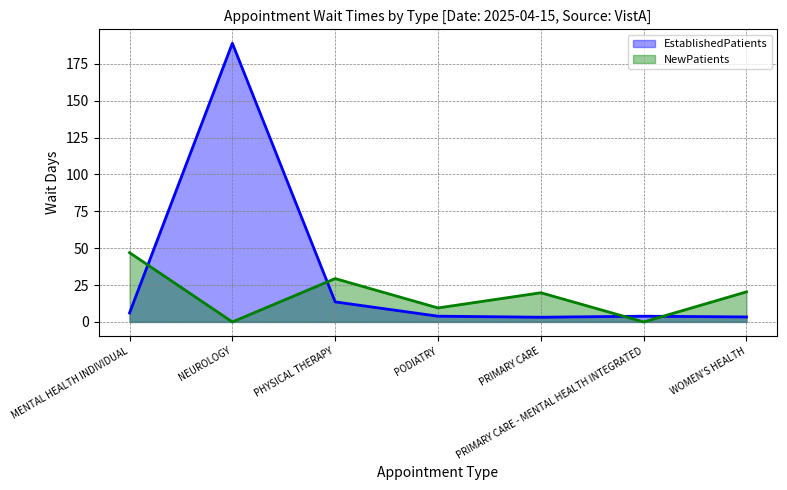

The value of NewPatients at PODIATRY is 12.8. True or false?

False